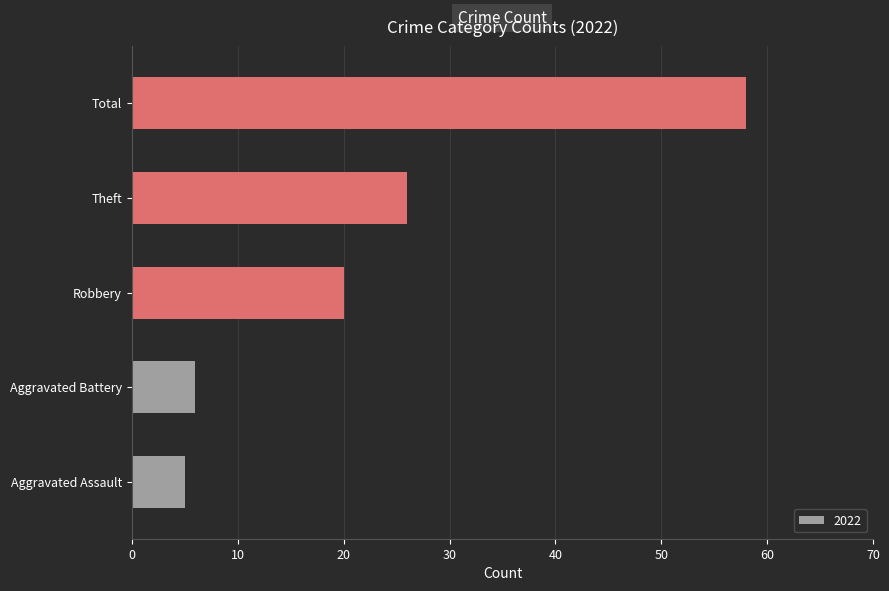

What is the average value?

23